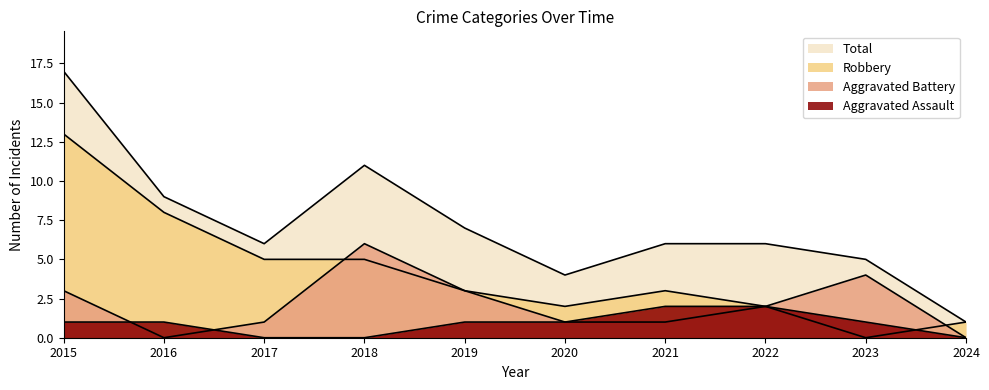

How many distinct data groups are displayed?

4